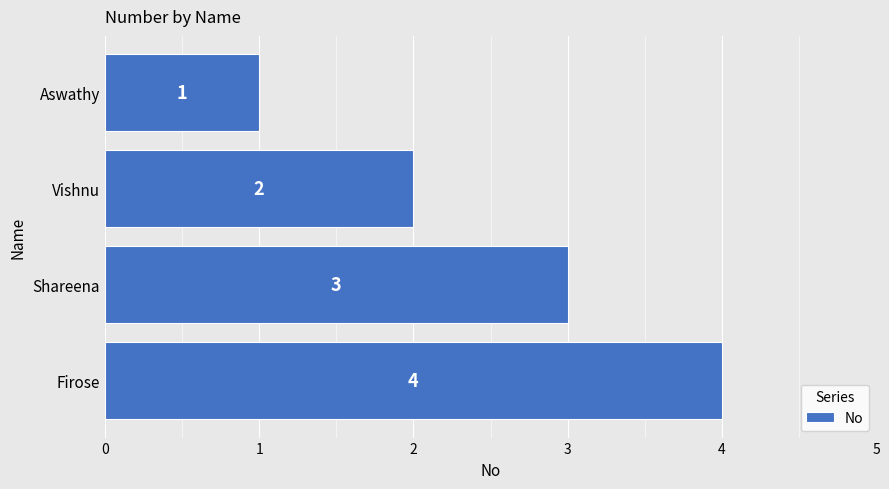

Between Aswathy and Shareena, which is larger?

Shareena